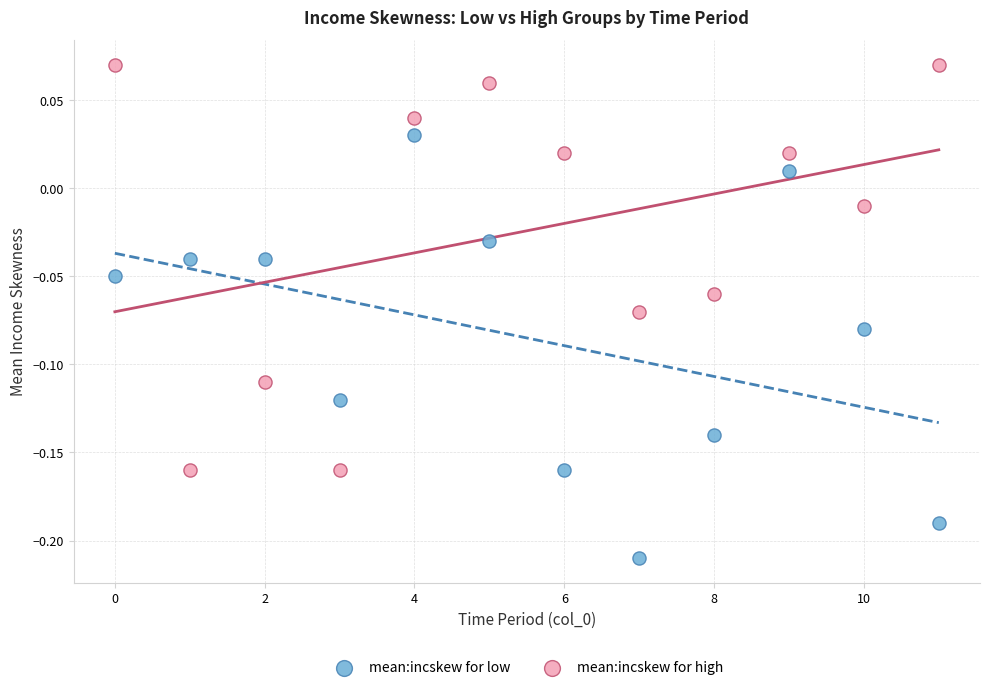

Which series contains the highest Y value?

mean:incskew for high